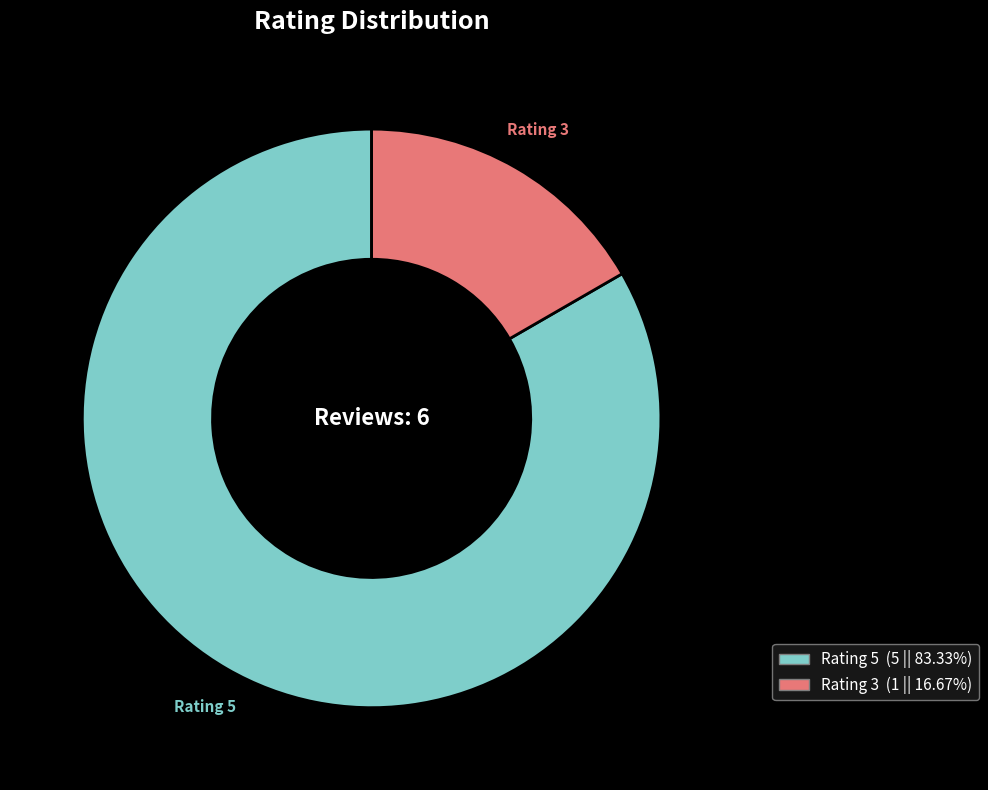

Does any single category account for the majority?

Yes